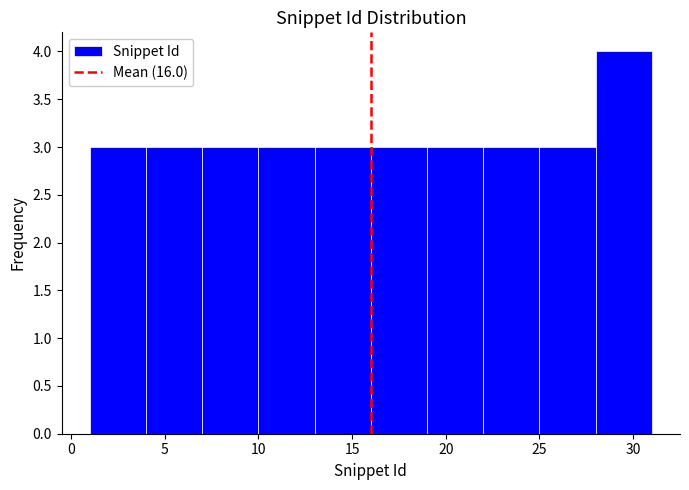

Which range on the x-axis has the tallest bar?

28 to 31